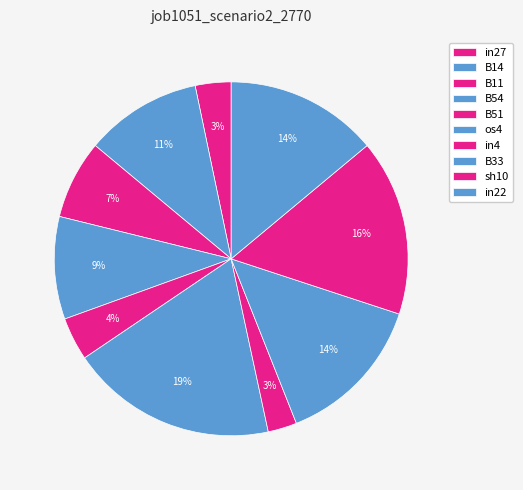

Does B51 account for over 50% of the chart?

No